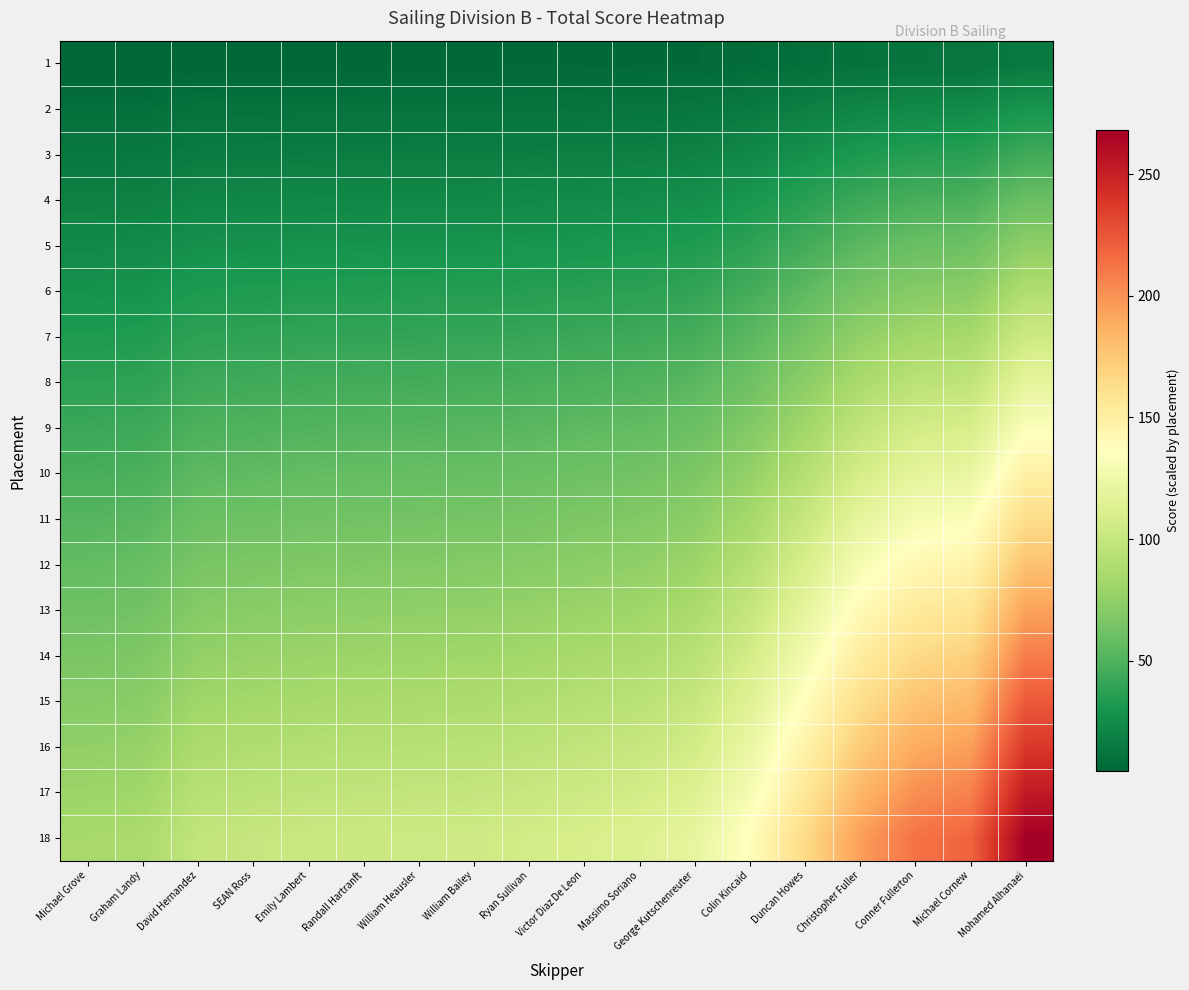

What is the total value across all series at Emily Lambert?

969.0